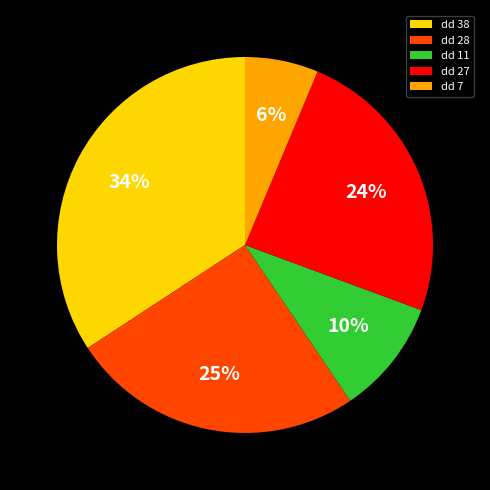

The dd 7 slice represents 6% of the pie. True or false?

True